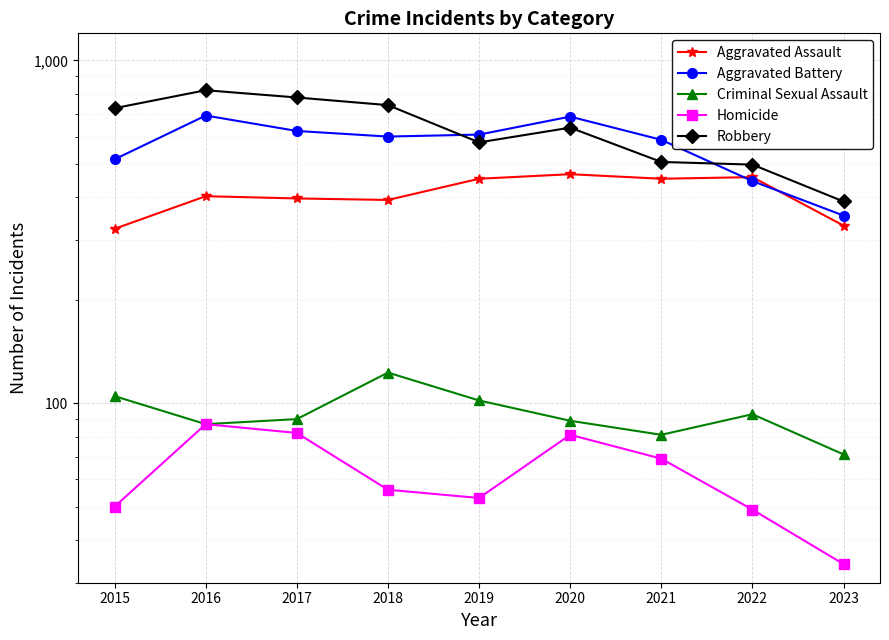

True or false: Criminal Sexual Assault and Aggravated Assault intersect in this chart.

False